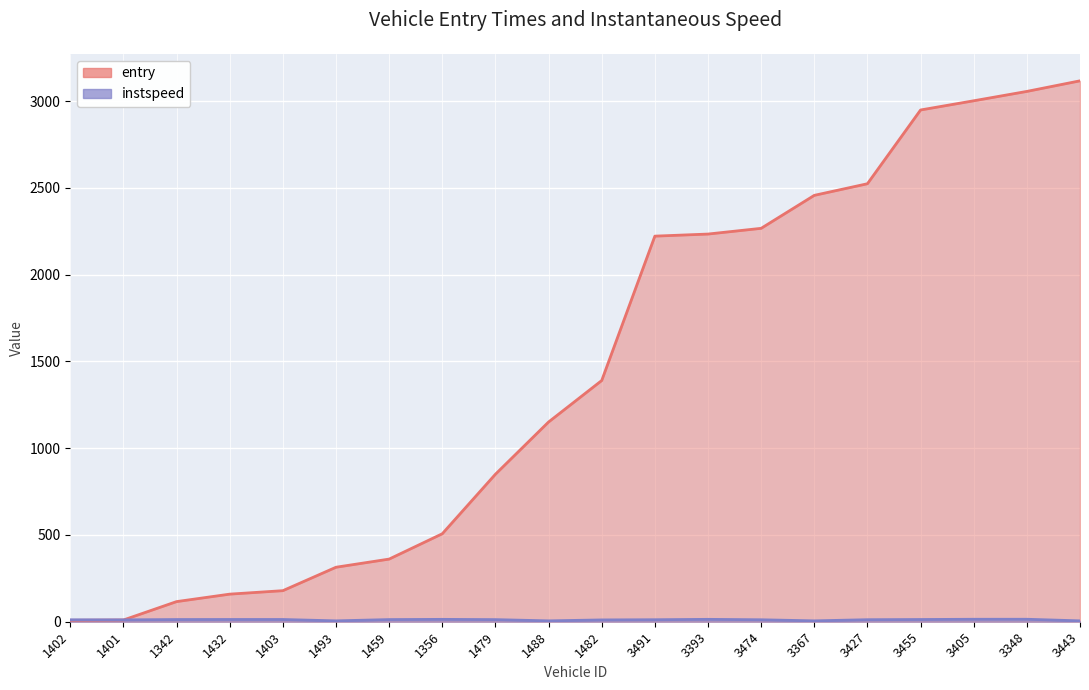

After their last crossing, which series has the higher values: entry or instspeed?

entry